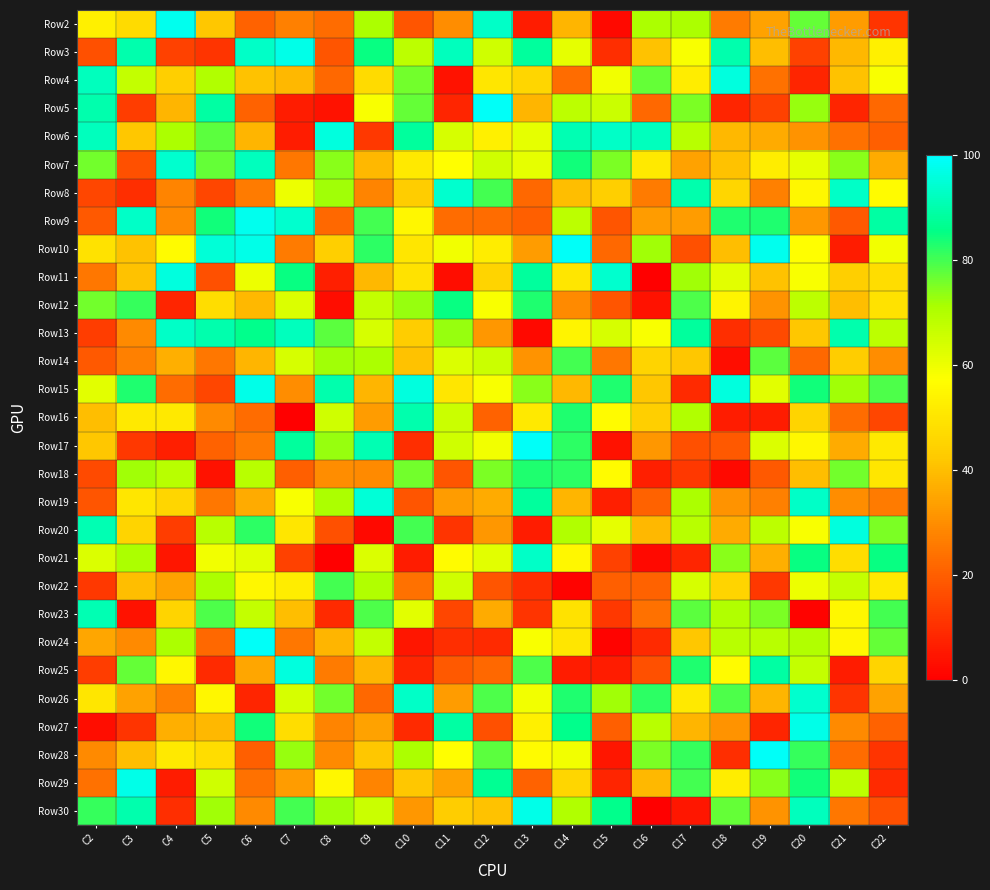

Reading left to right, transcribe all the data shown in this chart.

Row2: C2=53	C3=47	C4=98	C5=42	C6=21	C7=27	C8=23	C9=71	C10=18	C11=30	C12=93	C13=6	C14=38	C15=2	C16=71	C17=71	C18=26	C19=34	C20=77	C21=33	C22=11
Row3: C2=17	C3=90	C4=14	C5=11	C6=93	C7=97	C8=18	C9=85	C10=68	C11=92	C12=65	C13=88	C14=61	C15=10	C16=41	C17=58	C18=90	C19=40	C20=14	C21=39	C22=53
Row4: C2=92	C3=67	C4=44	C5=70	C6=41	C7=39	C8=22	C9=47	C10=76	C11=4	C12=50	C13=46	C14=23	C15=59	C16=77	C17=52	C18=96	C19=24	C20=8	C21=41	C22=58
Row5: C2=90	C3=13	C4=38	C5=89	C6=21	C7=6	C8=4	C9=58	C10=77	C11=8	C12=99	C13=38	C14=68	C15=66	C16=22	C17=75	C18=8	C19=14	C20=73	C21=8	C22=22
Row6: C2=92	C3=42	C4=71	C5=78	C6=38	C7=6	C8=96	C9=12	C10=88	C11=64	C12=53	C13=61	C14=91	C15=93	C16=92	C17=69	C18=39	C19=36	C20=31	C21=24	C22=20
Row7: C2=76	C3=17	C4=94	C5=77	C6=92	C7=25	C8=74	C9=39	C10=51	C11=57	C12=65	C13=61	C14=84	C15=75	C16=51	C17=34	C18=41	C19=52	C20=61	C21=74	C22=36
Row8: C2=15	C3=10	C4=28	C5=15	C6=26	C7=60	C8=72	C9=28	C10=43	C11=94	C12=80	C13=22	C14=40	C15=44	C16=26	C17=90	C18=46	C19=27	C20=55	C21=93	C22=56
Row9: C2=19	C3=93	C4=29	C5=84	C6=98	C7=94	C8=22	C9=80	C10=55	C11=23	C12=23	C13=20	C14=68	C15=18	C16=33	C17=33	C18=83	C19=83	C20=32	C21=19	C22=89
Row10: C2=49	C3=41	C4=56	C5=95	C6=97	C7=26	C8=44	C9=82	C10=50	C11=59	C12=52	C13=33	C14=99	C15=22	C16=72	C17=17	C18=40	C19=98	C20=57	C21=6	C22=59
Row11: C2=25	C3=41	C4=96	C5=17	C6=60	C7=85	C8=7	C9=39	C10=49	C11=3	C12=45	C13=88	C14=50	C15=94	C16=0	C17=72	C18=62	C19=41	C20=58	C21=44	C22=48
Row12: C2=76	C3=81	C4=8	C5=48	C6=39	C7=63	C8=3	C9=67	C10=73	C11=85	C12=58	C13=83	C14=29	C15=18	C16=4	C17=79	C18=54	C19=31	C20=68	C21=40	C22=49
Row13: C2=13	C3=29	C4=93	C5=90	C6=86	C7=92	C8=78	C9=64	C10=43	C11=73	C12=32	C13=2	C14=54	C15=64	C16=58	C17=88	C18=10	C19=16	C20=42	C21=90	C22=68
Row14: C2=19	C3=27	C4=37	C5=25	C6=38	C7=64	C8=72	C9=71	C10=41	C11=63	C12=66	C13=31	C14=80	C15=25	C16=45	C17=42	C18=3	C19=78	C20=22	C21=43	C22=30
Row15: C2=62	C3=83	C4=23	C5=15	C6=97	C7=30	C8=90	C9=38	C10=96	C11=50	C12=58	C13=74	C14=39	C15=83	C16=42	C17=9	C18=96	C19=62	C20=84	C21=72	C22=79
Row16: C2=40	C3=51	C4=51	C5=29	C6=23	C7=0	C8=65	C9=33	C10=90	C11=66	C12=21	C13=51	C14=83	C15=56	C16=44	C17=70	C18=6	C19=6	C20=45	C21=23	C22=15
Row17: C2=42	C3=12	C4=7	C5=21	C6=26	C7=88	C8=73	C9=91	C10=10	C11=65	C12=59	C13=99	C14=82	C15=4	C16=32	C17=17	C18=19	C19=63	C20=55	C21=36	C22=51
Row18: C2=16	C3=72	C4=69	C5=4	C6=69	C7=20	C8=30	C9=29	C10=76	C11=18	C12=75	C13=83	C14=82	C15=56	C16=7	C17=12	C18=2	C19=19	C20=40	C21=76	C22=50
Row19: C2=18	C3=50	C4=46	C5=25	C6=36	C7=58	C8=71	C9=95	C10=18	C11=33	C12=36	C13=88	C14=38	C15=7	C16=21	C17=71	C18=31	C19=27	C20=93	C21=30	C22=26
Row20: C2=91	C3=45	C4=13	C5=69	C6=82	C7=50	C8=17	C9=2	C10=80	C11=11	C12=32	C13=6	C14=70	C15=61	C16=39	C17=69	C18=36	C19=68	C20=58	C21=96	C22=75
Row21: C2=63	C3=71	C4=5	C5=59	C6=62	C7=14	C8=0	C9=63	C10=6	C11=56	C12=62	C13=93	C14=55	C15=14	C16=2	C17=8	C18=74	C19=37	C20=85	C21=48	C22=85
Row22: C2=12	C3=40	C4=34	C5=71	C6=55	C7=52	C8=80	C9=70	C10=24	C11=65	C12=18	C13=10	C14=1	C15=20	C16=21	C17=64	C18=45	C19=12	C20=60	C21=67	C22=51
Row23: C2=91	C3=4	C4=45	C5=79	C6=67	C7=40	C8=9	C9=79	C10=62	C11=15	C12=36	C13=11	C14=49	C15=12	C16=24	C17=78	C18=70	C19=75	C20=1	C21=55	C22=80
Row24: C2=35	C3=29	C4=71	C5=22	C6=99	C7=25	C8=38	C9=67	C10=5	C11=10	C12=9	C13=58	C14=50	C15=1	C16=9	C17=42	C18=69	C19=69	C20=70	C21=55	C22=77
Row25: C2=13	C3=77	C4=55	C5=9	C6=35	C7=96	C8=26	C9=38	C10=8	C11=19	C12=22	C13=79	C14=6	C15=6	C16=17	C17=83	C18=56	C19=89	C20=67	C21=6	C22=45
Row26: C2=50	C3=34	C4=27	C5=55	C6=8	C7=64	C8=76	C9=22	C10=93	C11=33	C12=79	C13=59	C14=83	C15=72	C16=82	C17=51	C18=79	C19=38	C20=94	C21=11	C22=34
Row27: C2=3	C3=11	C4=37	C5=39	C6=84	C7=48	C8=28	C9=34	C10=9	C11=89	C12=17	C13=53	C14=86	C15=20	C16=69	C17=38	C18=31	C19=8	C20=97	C21=29	C22=21
Row28: C2=29	C3=40	C4=51	C5=48	C6=20	C7=73	C8=29	C9=42	C10=71	C11=57	C12=78	C13=56	C14=59	C15=5	C16=75	C17=81	C18=10	C19=99	C20=81	C21=23	C22=11
Row29: C2=24	C3=97	C4=6	C5=65	C6=24	C7=33	C8=55	C9=28	C10=42	C11=34	C12=87	C13=21	C14=46	C15=8	C16=39	C17=80	C18=52	C19=74	C20=84	C21=68	C22=9
Row30: C2=81	C3=90	C4=10	C5=72	C6=29	C7=80	C8=72	C9=66	C10=32	C11=43	C12=41	C13=97	C14=70	C15=86	C16=0	C17=5	C18=77	C19=31	C20=92	C21=25	C22=17